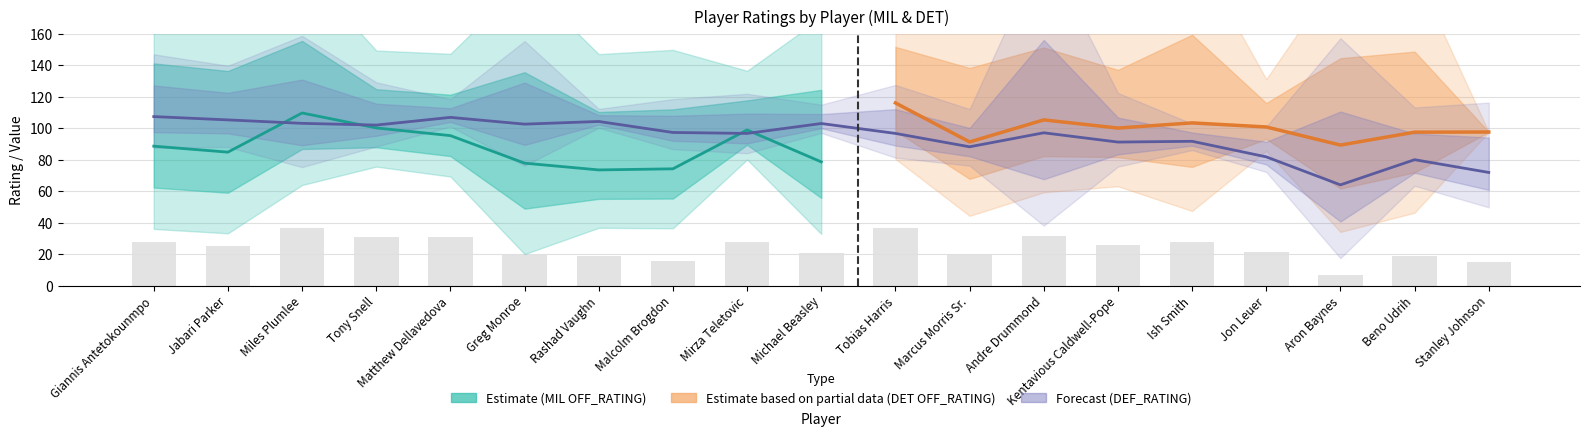

Reading right to left, what are all the values shown in this chart?

OFF_RATING: Stanley Johnson=97.6	Beno Udrih=97.5	Aron Baynes=89.3	Jon Leuer=100.8	Ish Smith=103.4	Kentavious Caldwell-Pope=100.1	Andre Drummond=105.3	Marcus Morris Sr.=91.3	Tobias Harris=116.1	Michael Beasley=78.6	Mirza Teletovic=98.9	Malcolm Brogdon=74.2	Rashad Vaughn=73.5	Greg Monroe=77.8	Matthew Dellavedova=95.3	Tony Snell=100.2	Miles Plumlee=109.7	Jabari Parker=84.8	Giannis Antetokounmpo=88.6
DEF_RATING: Stanley Johnson=71.9	Beno Udrih=80.0	Aron Baynes=64.0	Jon Leuer=81.8	Ish Smith=91.7	Kentavious Caldwell-Pope=91.2	Andre Drummond=97.1	Marcus Morris Sr.=88.2	Tobias Harris=96.7	Michael Beasley=103.0	Mirza Teletovic=96.7	Malcolm Brogdon=97.3	Rashad Vaughn=104.3	Greg Monroe=102.6	Matthew Dellavedova=106.9	Tony Snell=102.0	Miles Plumlee=103.1	Jabari Parker=105.3	Giannis Antetokounmpo=107.4
USG_PCT: Stanley Johnson=0.0	Beno Udrih=0.3	Aron Baynes=0.3	Jon Leuer=0.1	Ish Smith=0.3	Kentavious Caldwell-Pope=0.2	Andre Drummond=0.2	Marcus Morris Sr.=0.2	Tobias Harris=0.2	Michael Beasley=0.2	Mirza Teletovic=0.1	Malcolm Brogdon=0.2	Rashad Vaughn=0.2	Greg Monroe=0.3	Matthew Dellavedova=0.1	Tony Snell=0.1	Miles Plumlee=0.2	Jabari Parker=0.3	Giannis Antetokounmpo=0.3
REB_PCT: Stanley Johnson=0.1	Beno Udrih=0.1	Aron Baynes=0.2	Jon Leuer=0.0	Ish Smith=0.0	Kentavious Caldwell-Pope=0.1	Andre Drummond=0.3	Marcus Morris Sr.=0.1	Tobias Harris=0.1	Michael Beasley=0.0	Mirza Teletovic=0.1	Malcolm Brogdon=0.1	Rashad Vaughn=0.0	Greg Monroe=0.1	Matthew Dellavedova=0.0	Tony Snell=0.1	Miles Plumlee=0.1	Jabari Parker=0.1	Giannis Antetokounmpo=0.1